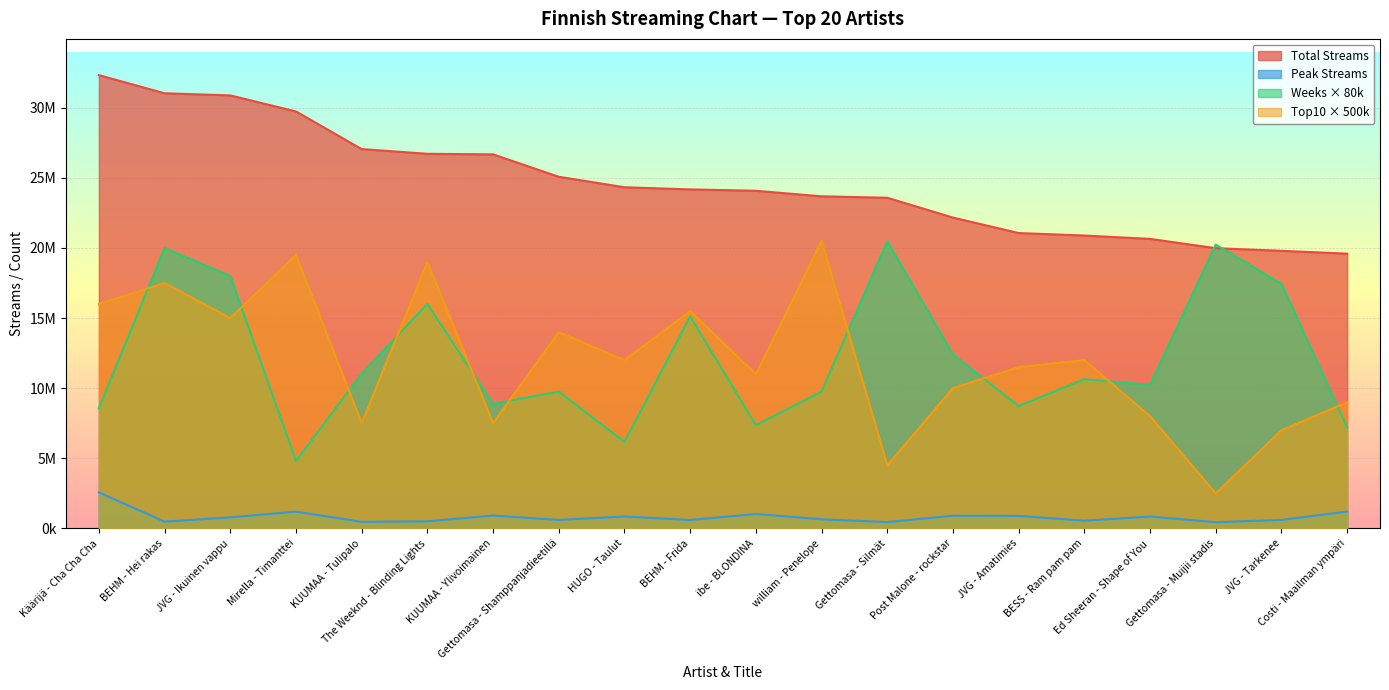

At how many categories does at least one series exceed 7815742?

20